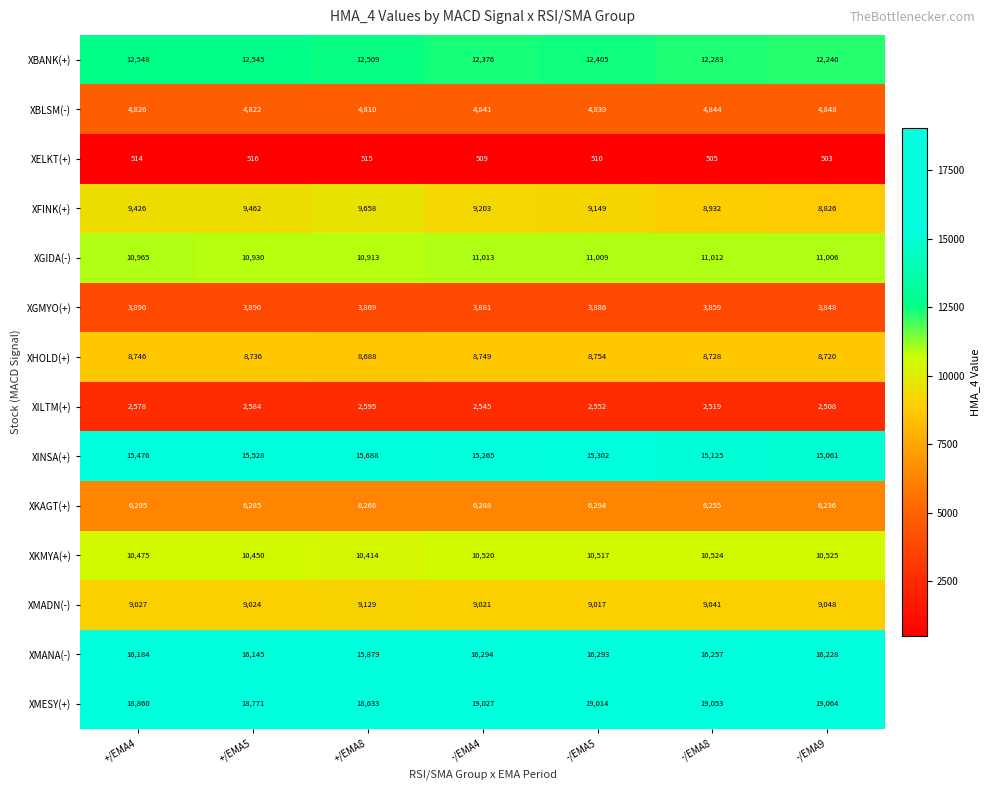

What is the smallest value displayed?

503